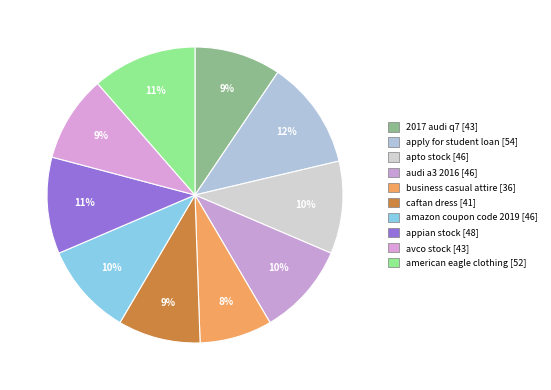

Count the number of slices in the pie.

10